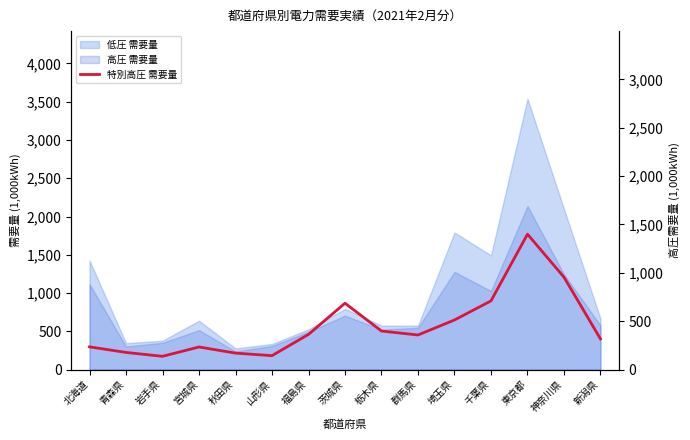

Which label corresponds to the largest value in the chart?

東京都